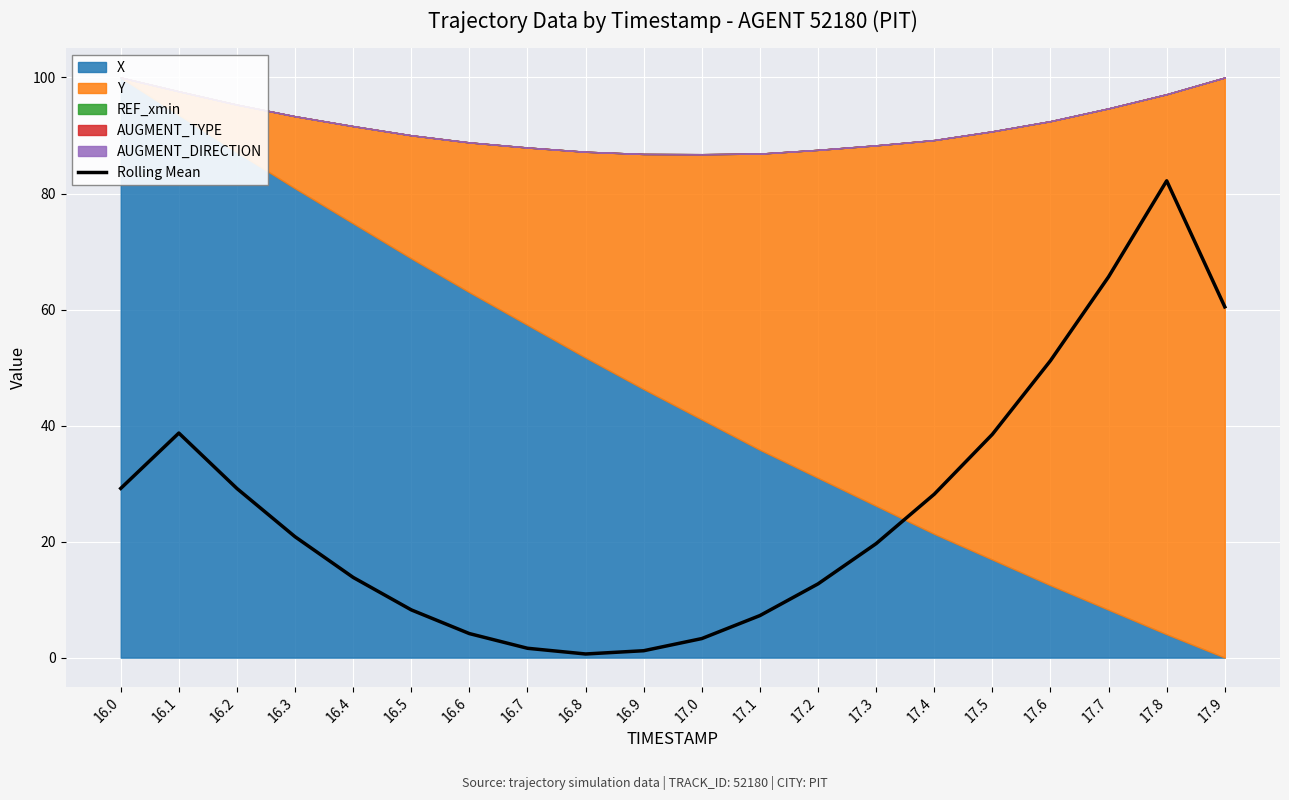

What is the ratio of the value at 16.1 to the value at 17.5?

1.0